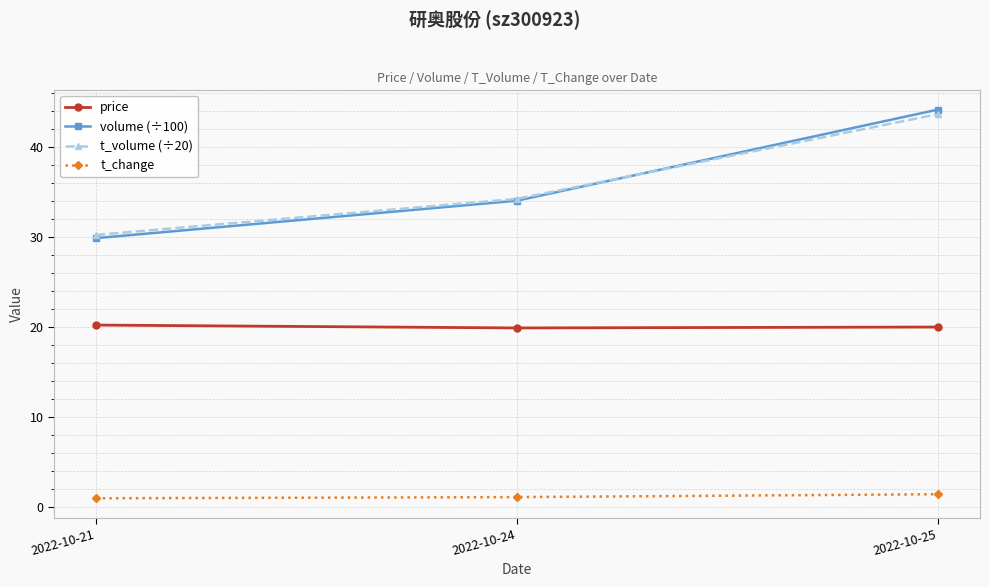

What is the minimum value shown in the chart?

1.0